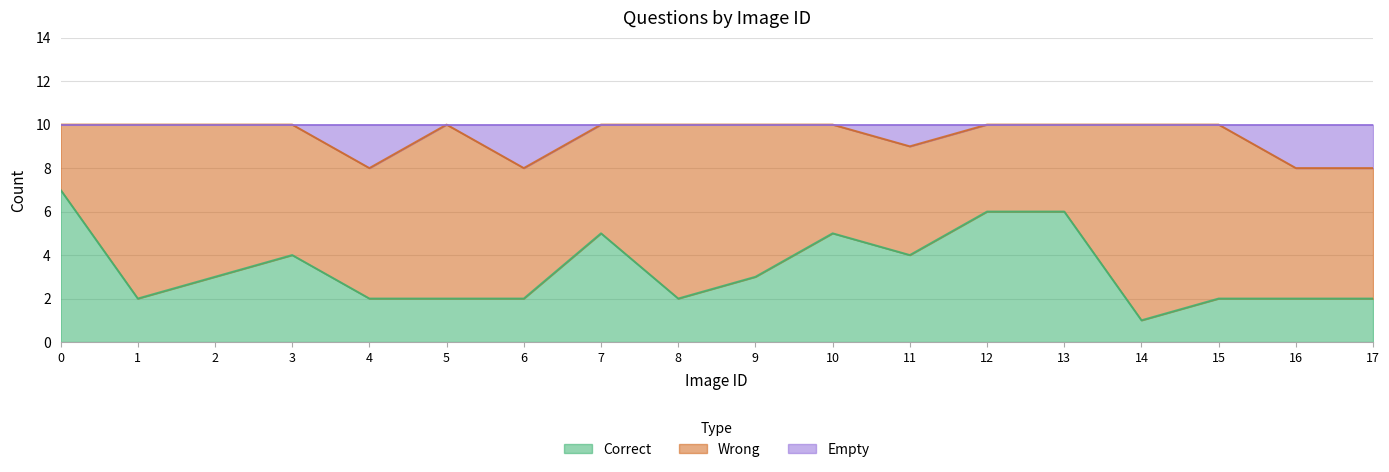

Does the chart display data point markers on the line(s)?

No